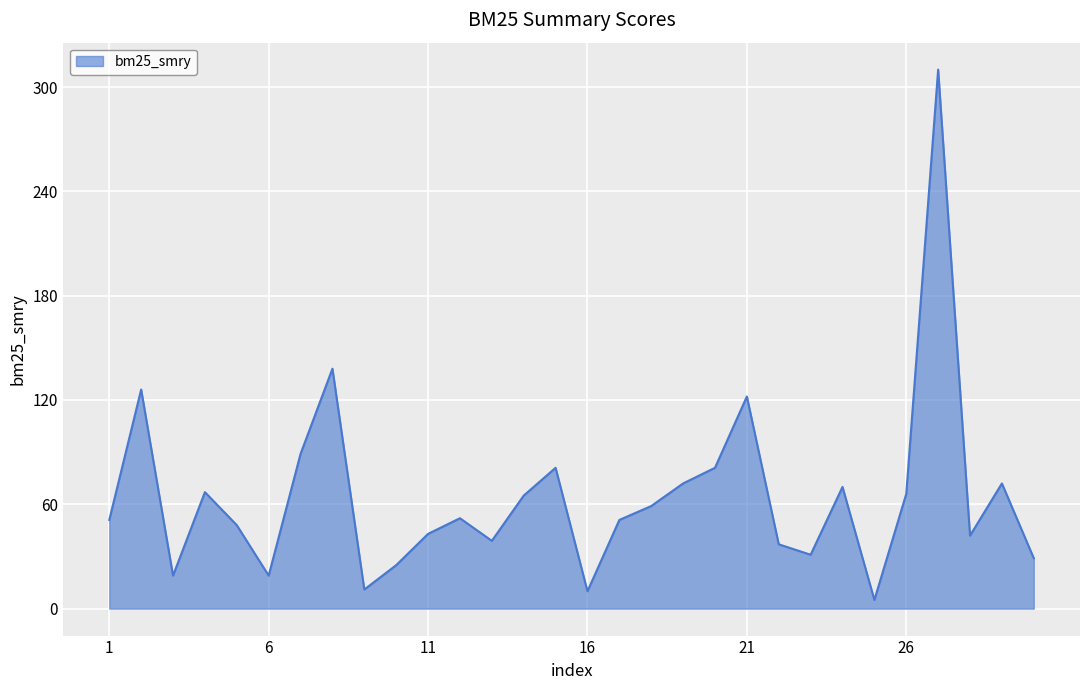

What is the difference between the maximum and minimum values?

305